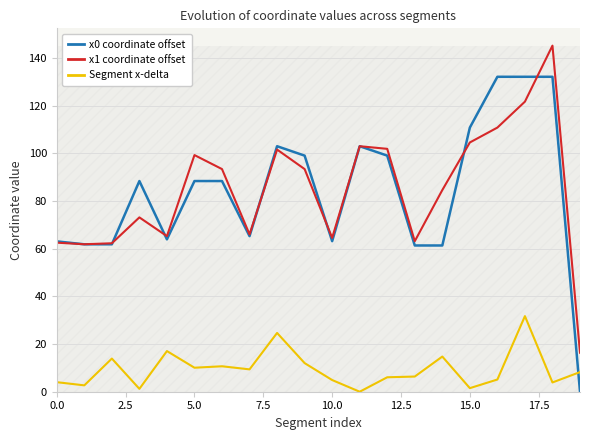

How many series are shown in this chart?

3